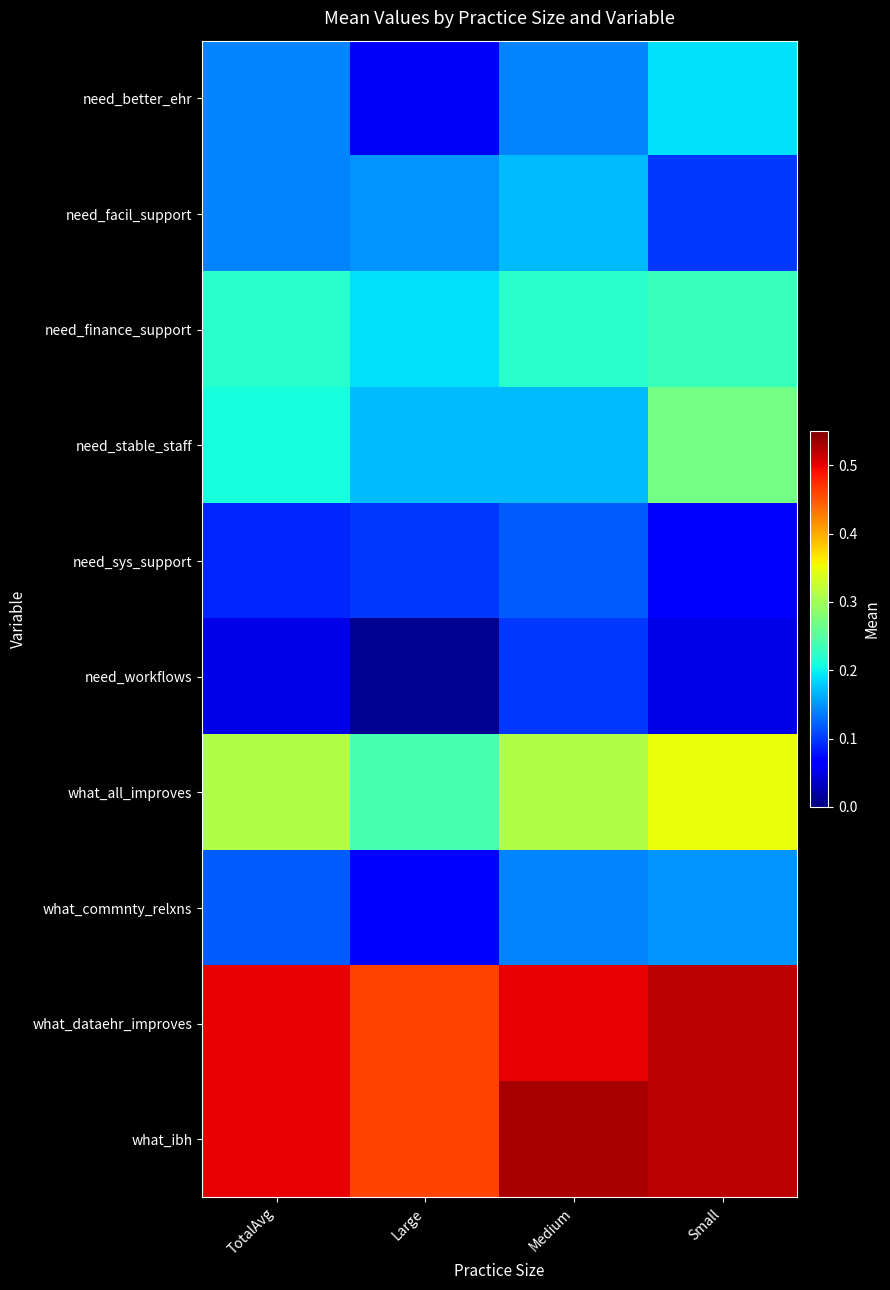

Count the number of categories in the chart.

4